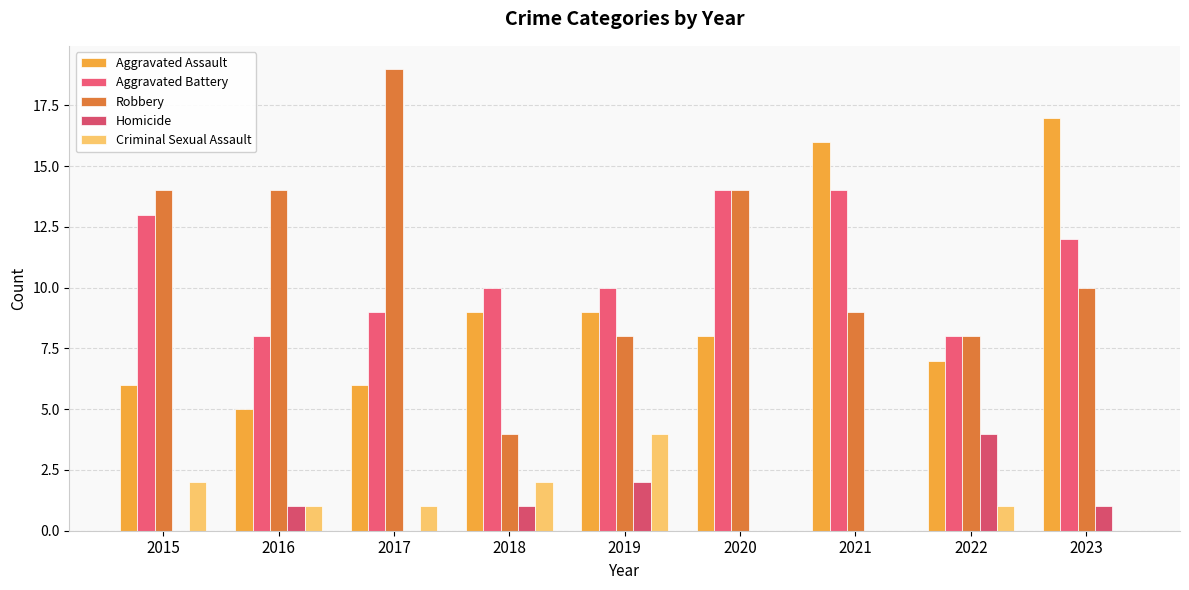

The Homicide series shows 0 at 2021. True or false?

True